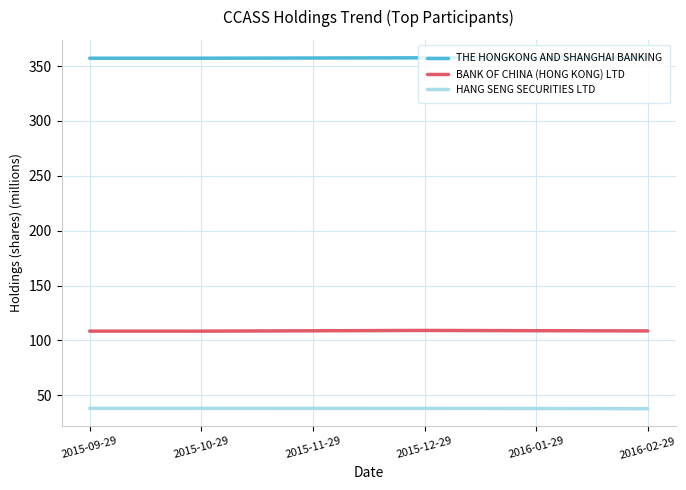

True or false: THE HONGKONG AND SHANGHAI BANKING has a value of 357.4 at 2015-11-29.

True